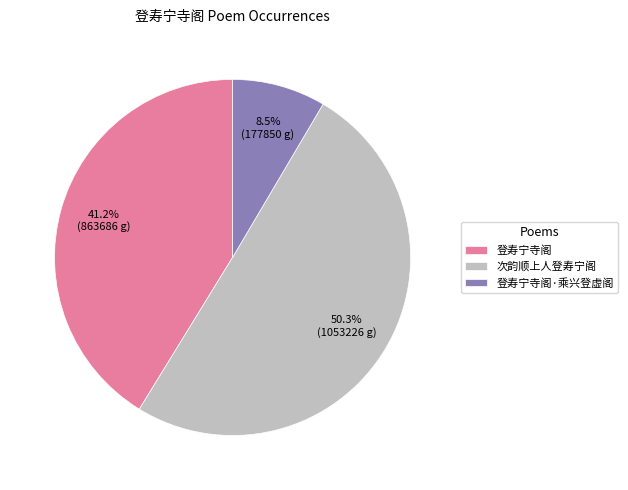

How many segments does this pie chart have?

3